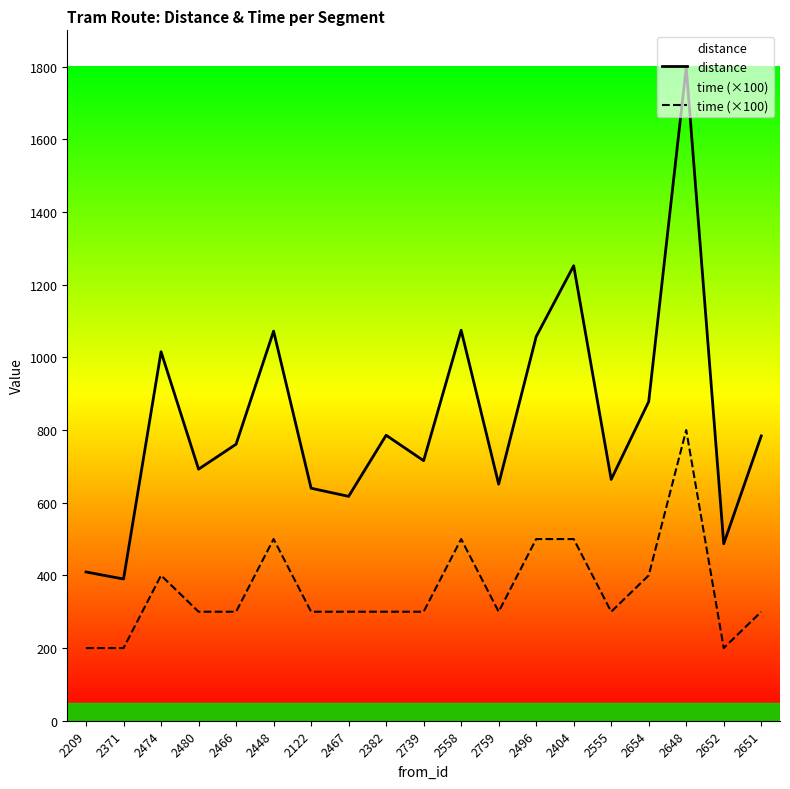

At how many categories does at least one series exceed 1337?

1